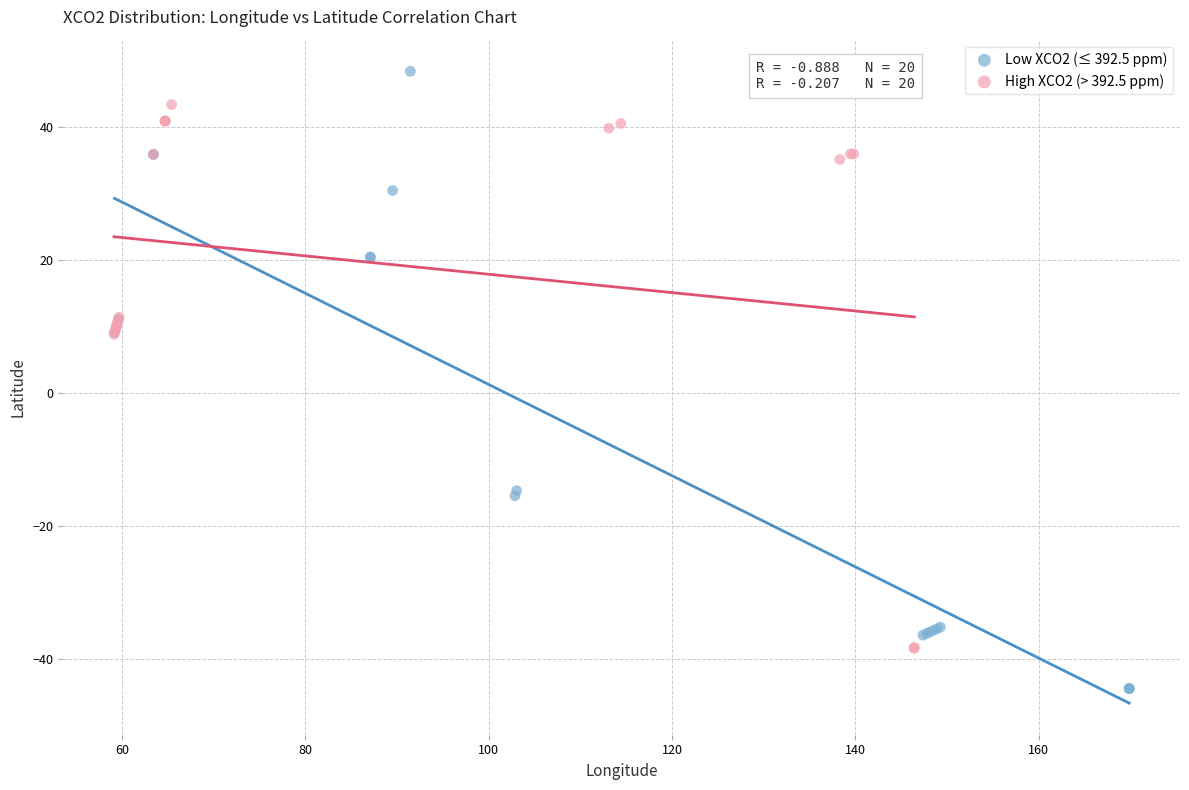

Which series reaches the minimum Y coordinate?

Low XCO2 (≤ 392.5 ppm)